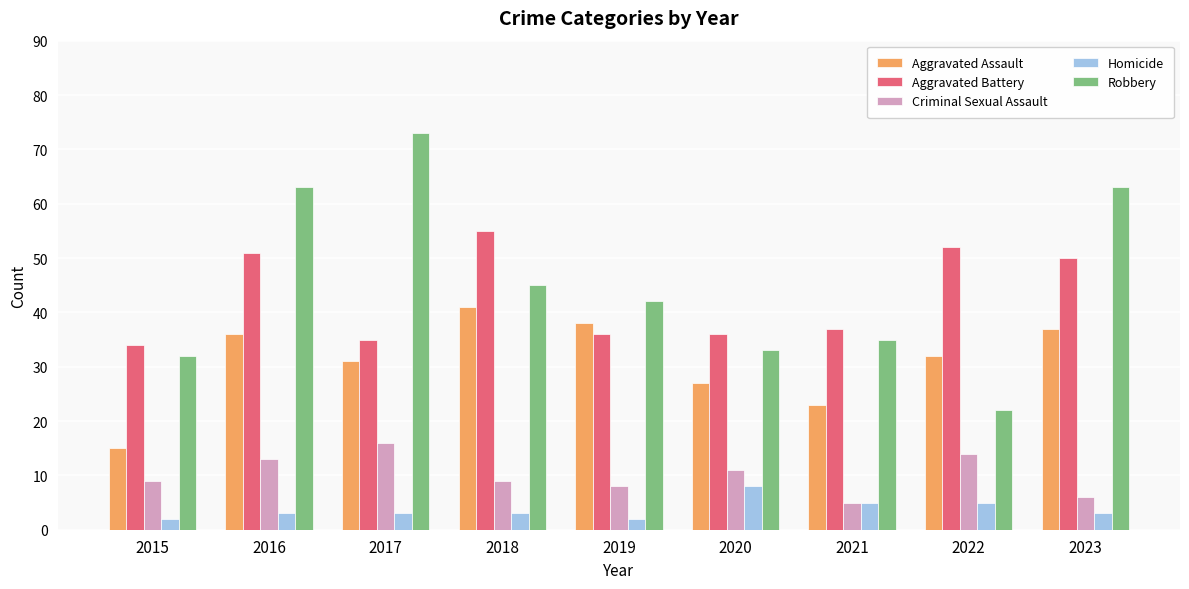

What are all the series names shown in the legend?

Aggravated Assault, Aggravated Battery, Criminal Sexual Assault, Homicide, Robbery